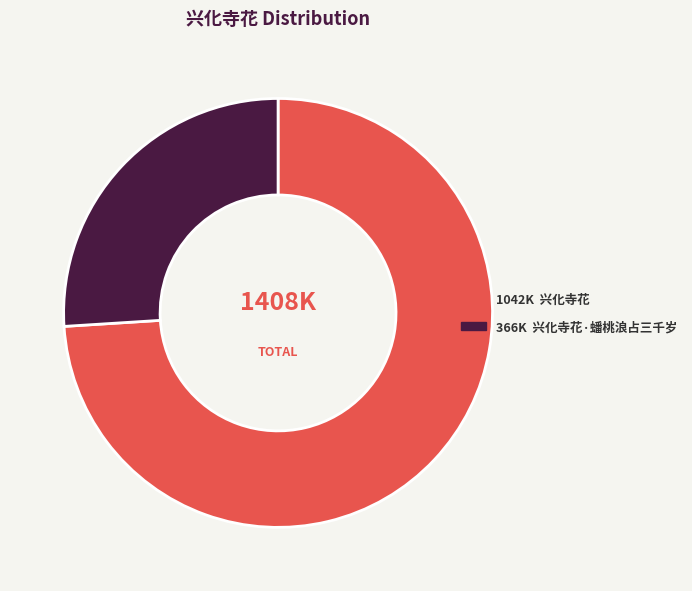

Is there any slice that represents more than half of the pie?

Yes